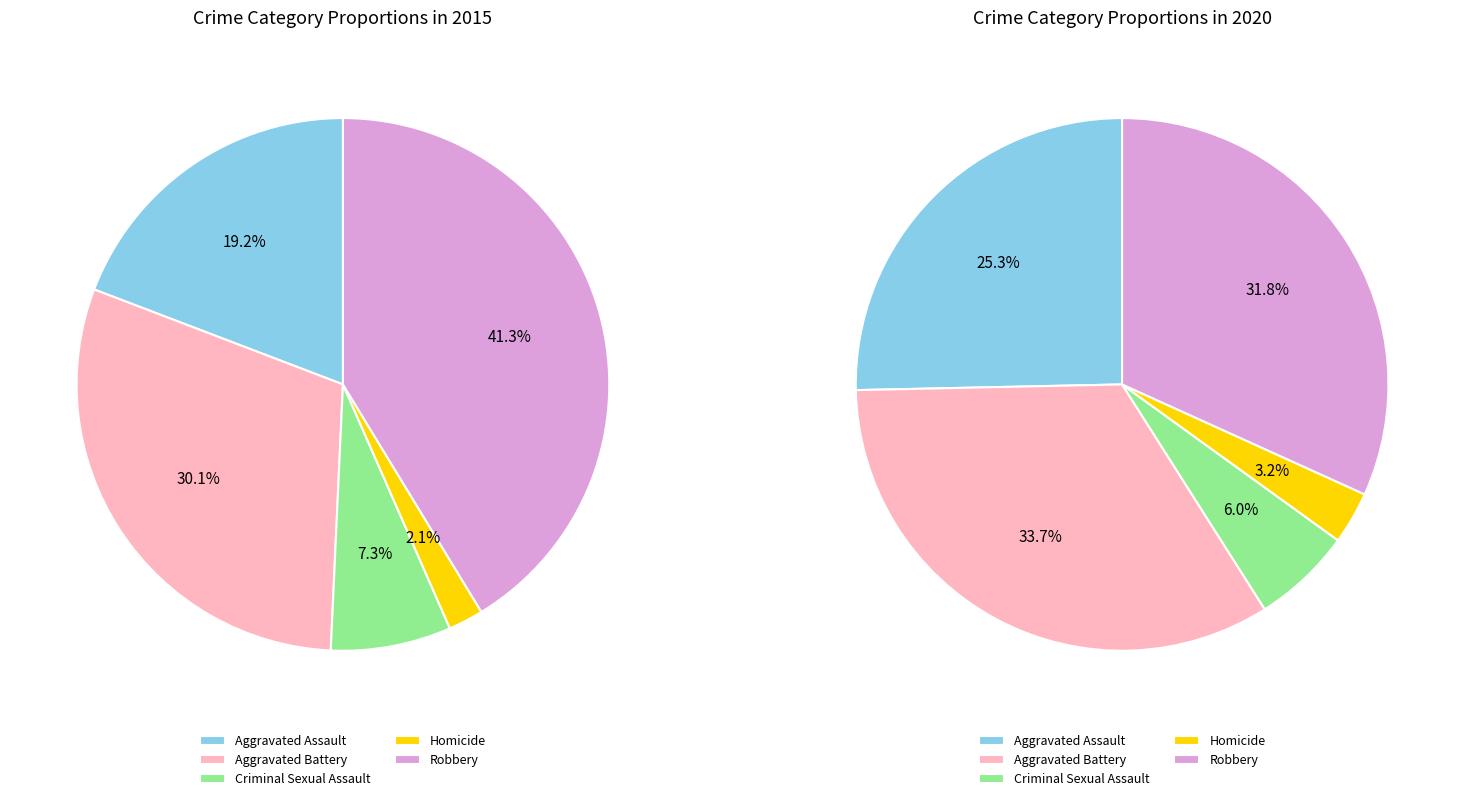

Does any single category account for the majority?

No